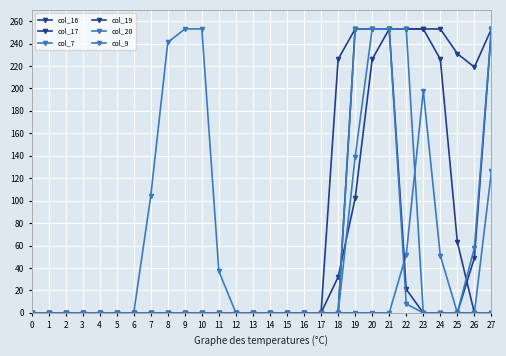

What is the highest value of the col_16 series?

253